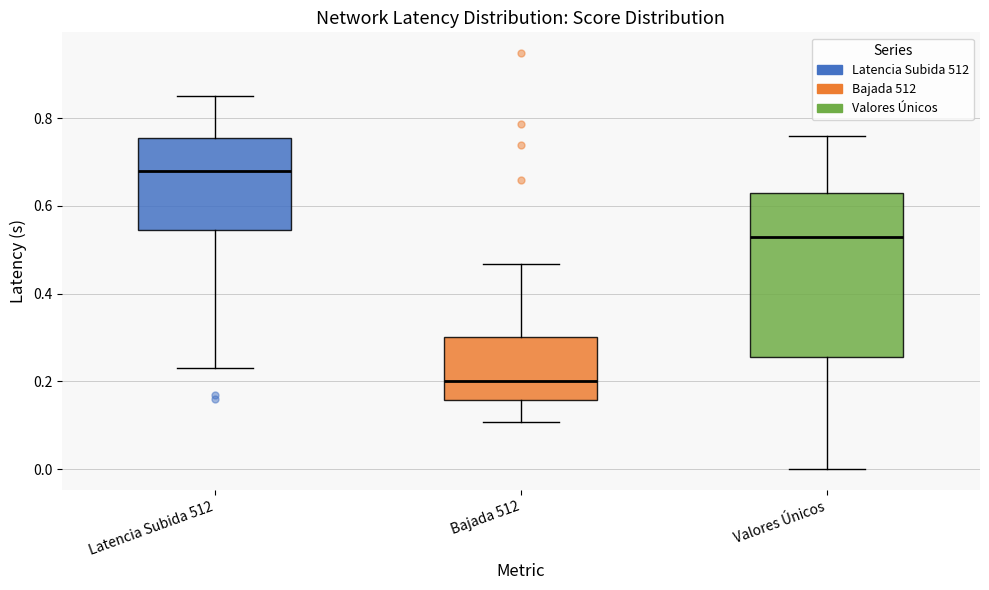

Which box's median line is the highest?

Latencia Subida 512